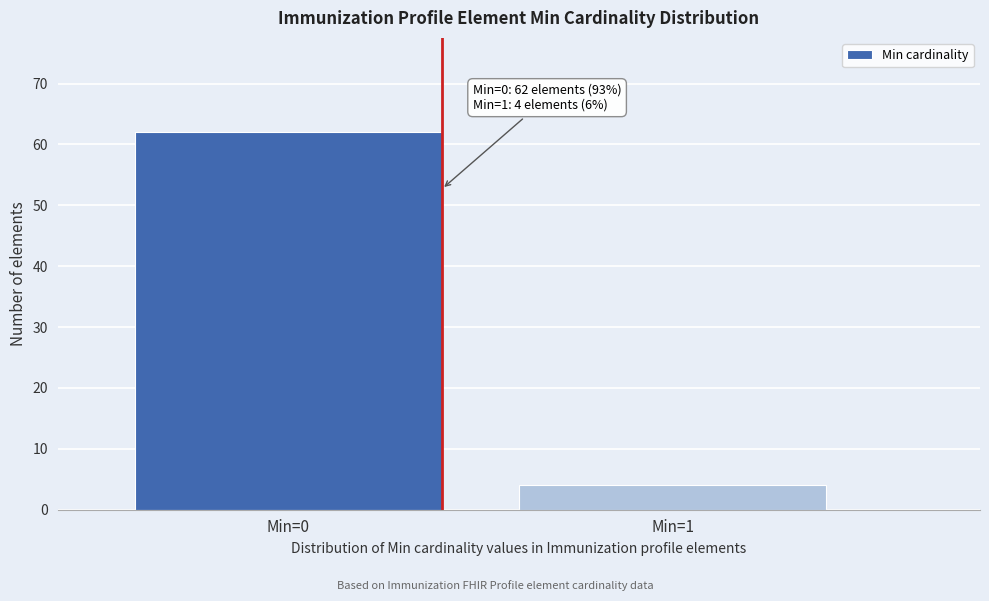

Reading right to left, transcribe all the data shown in this chart.

Min=1=4	Min=0=62